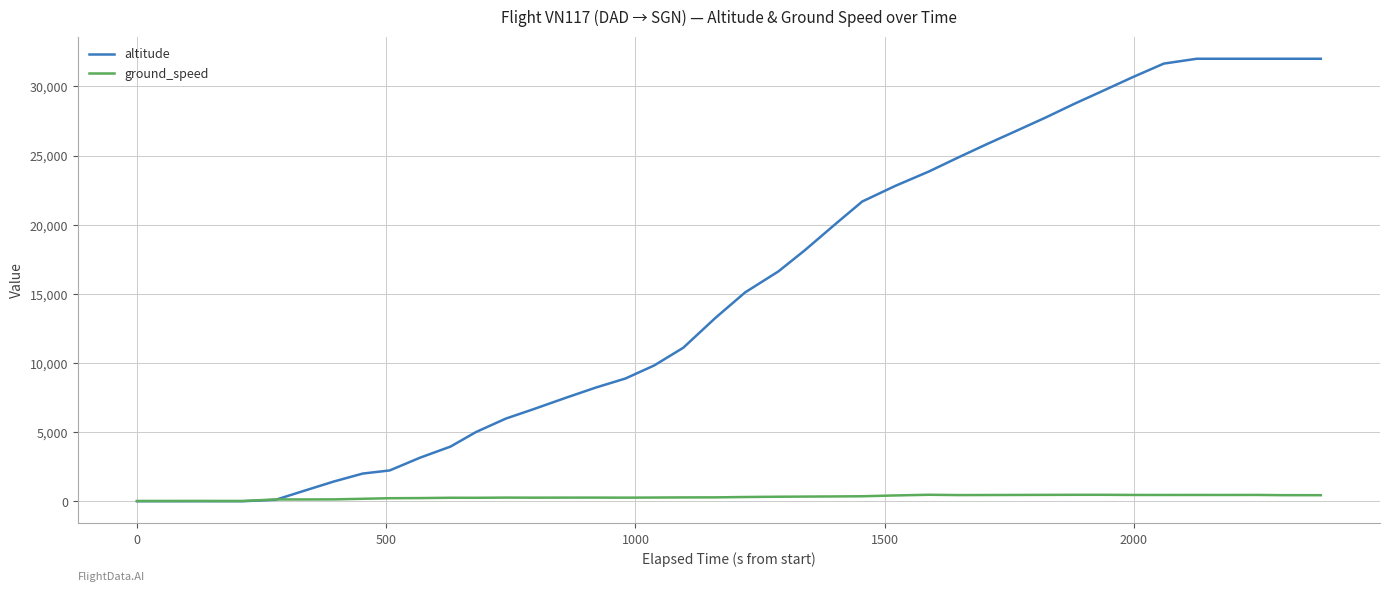

Which series has the largest total across all categories?

altitude